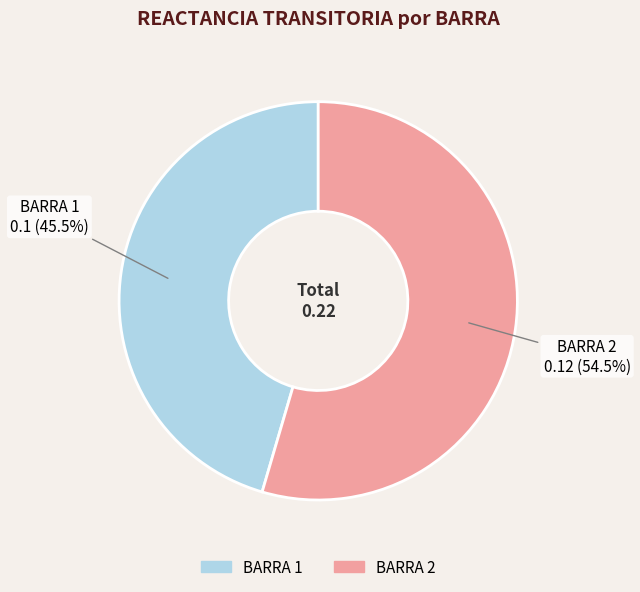

To the nearest percent, what is the average slice percentage?

50%